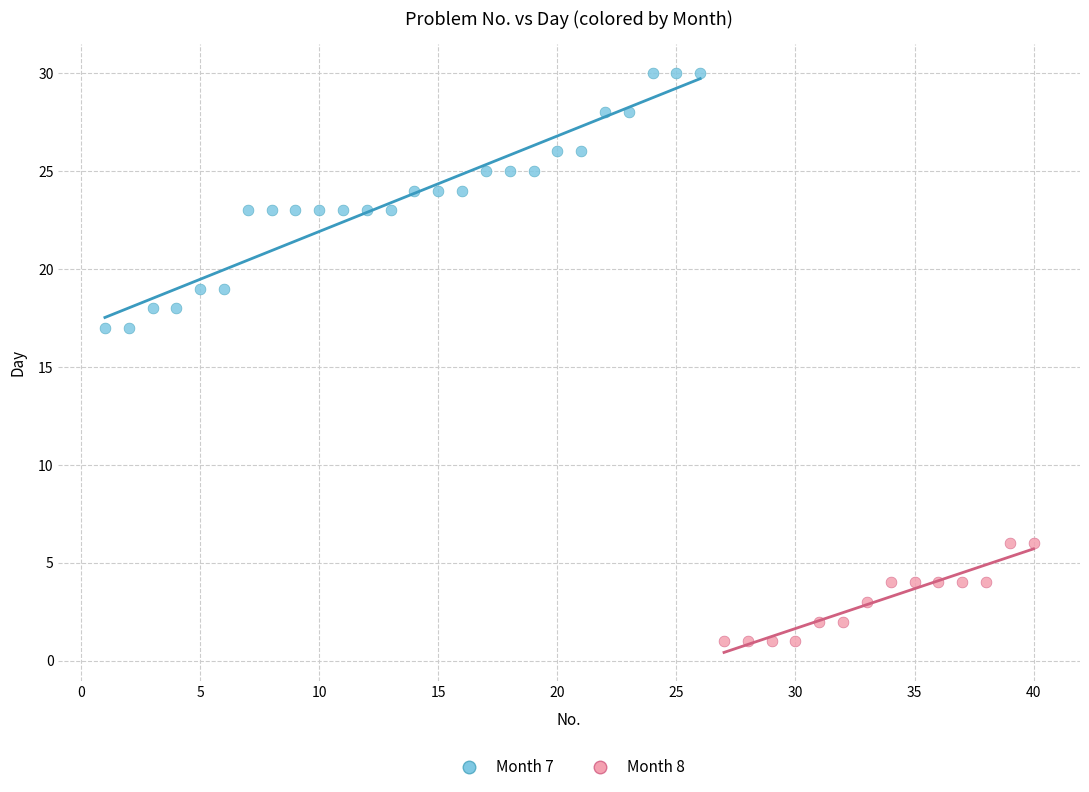

Which series reaches the minimum Y coordinate?

Month 8